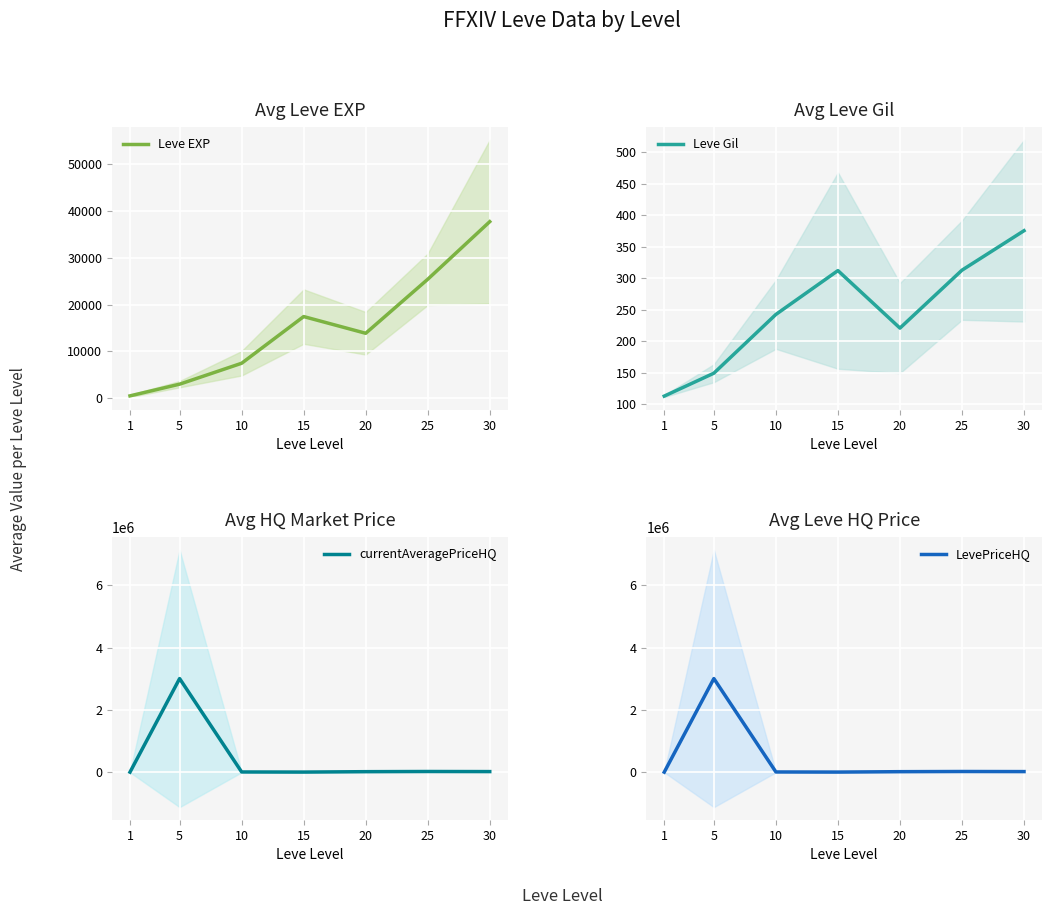

In LevePriceHQ, how many points are higher than both neighbors (excluding endpoints)?

2